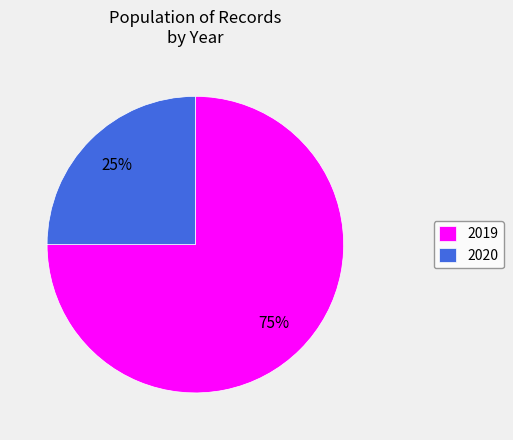

Between 2019 and 2020, which is larger?

2019